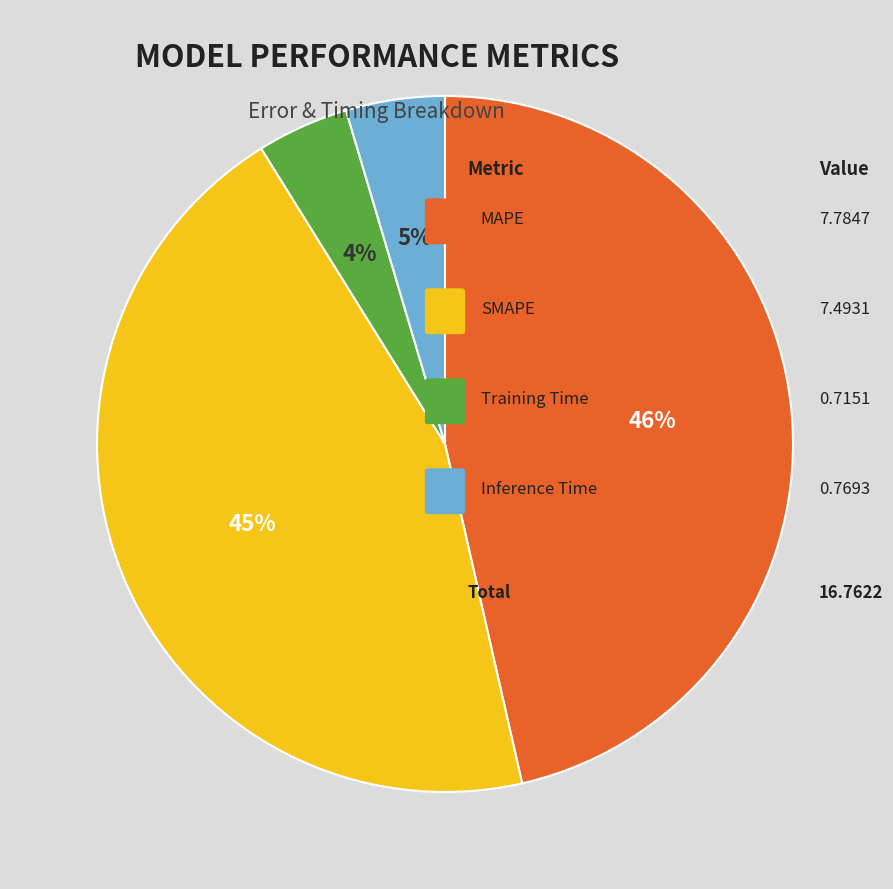

To the nearest percent, what is the average slice percentage?

25%